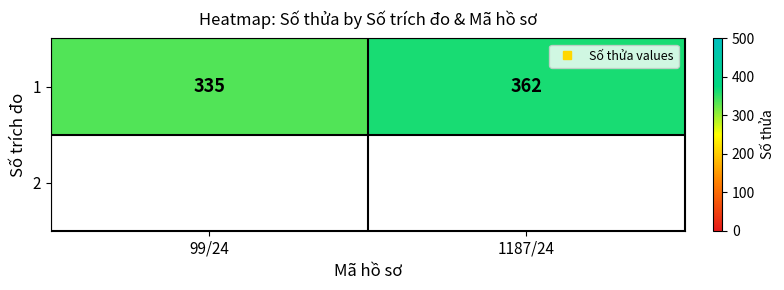

List the labels in order of value, largest first.

1187/24, 99/24